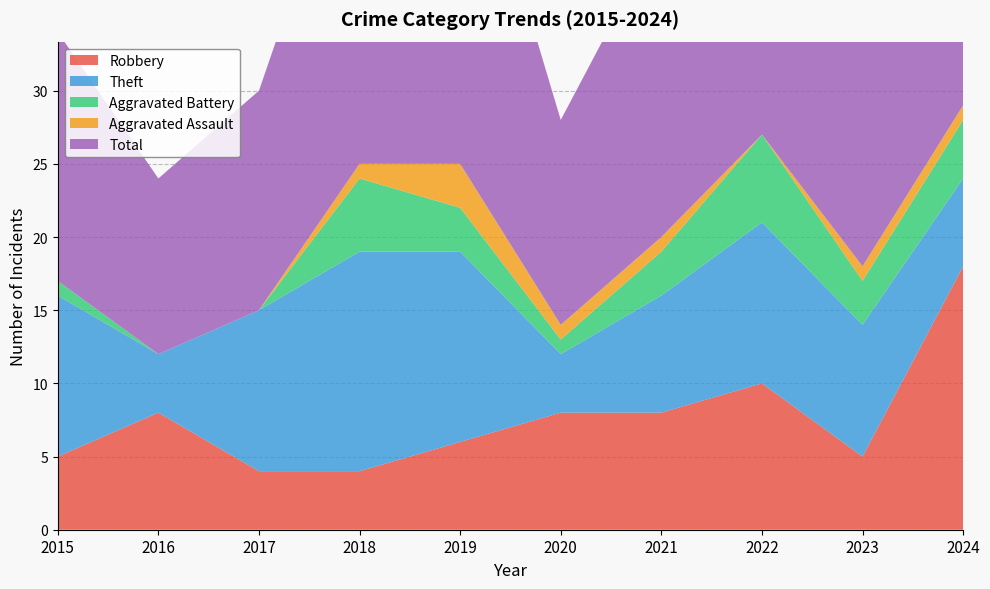

Reading right to left, list all the values displayed in this chart.

Robbery: 2024=18	2023=5	2022=10	2021=8	2020=8	2019=6	2018=4	2017=4	2016=8	2015=5
Theft: 2024=6	2023=9	2022=11	2021=8	2020=4	2019=13	2018=15	2017=11	2016=4	2015=11
Aggravated Battery: 2024=4	2023=3	2022=6	2021=3	2020=1	2019=3	2018=5	2017=0	2016=0	2015=1
Aggravated Assault: 2024=1	2023=1	2022=0	2021=1	2020=1	2019=3	2018=1	2017=0	2016=0	2015=0
Total: 2024=29	2023=18	2022=28	2021=21	2020=14	2019=26	2018=25	2017=15	2016=12	2015=17